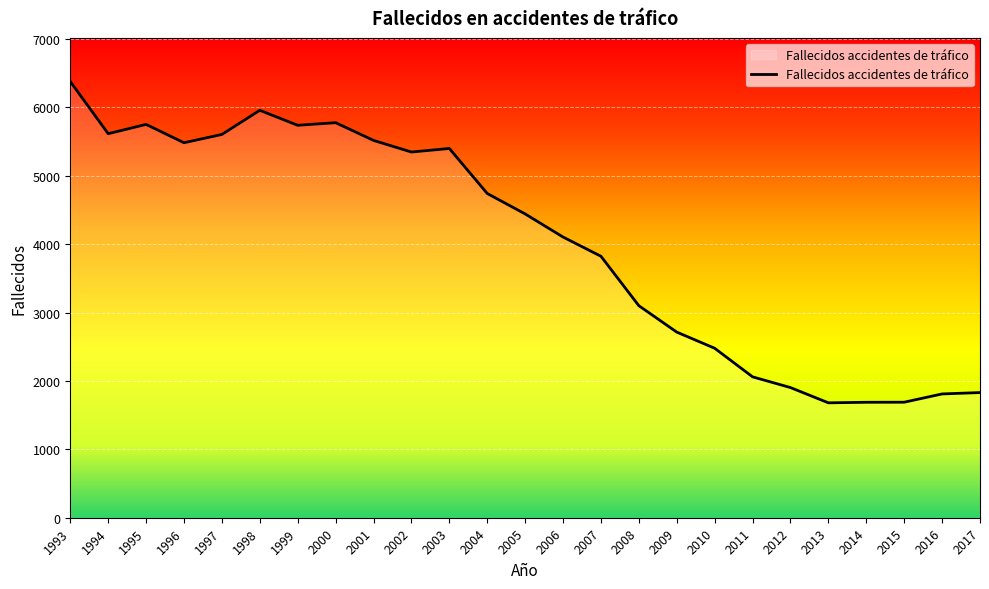

How many values are below 4442?

12